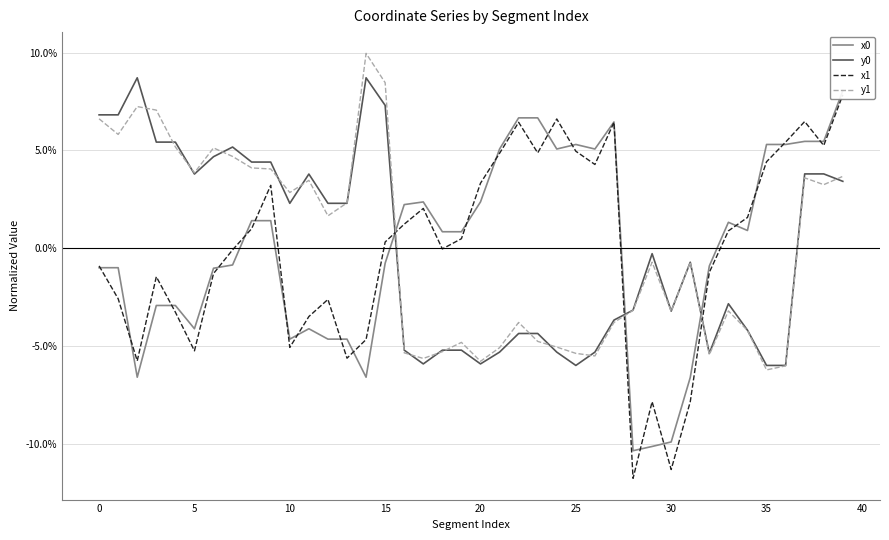

In x0, how many points are higher than both neighbors (excluding endpoints)?

5